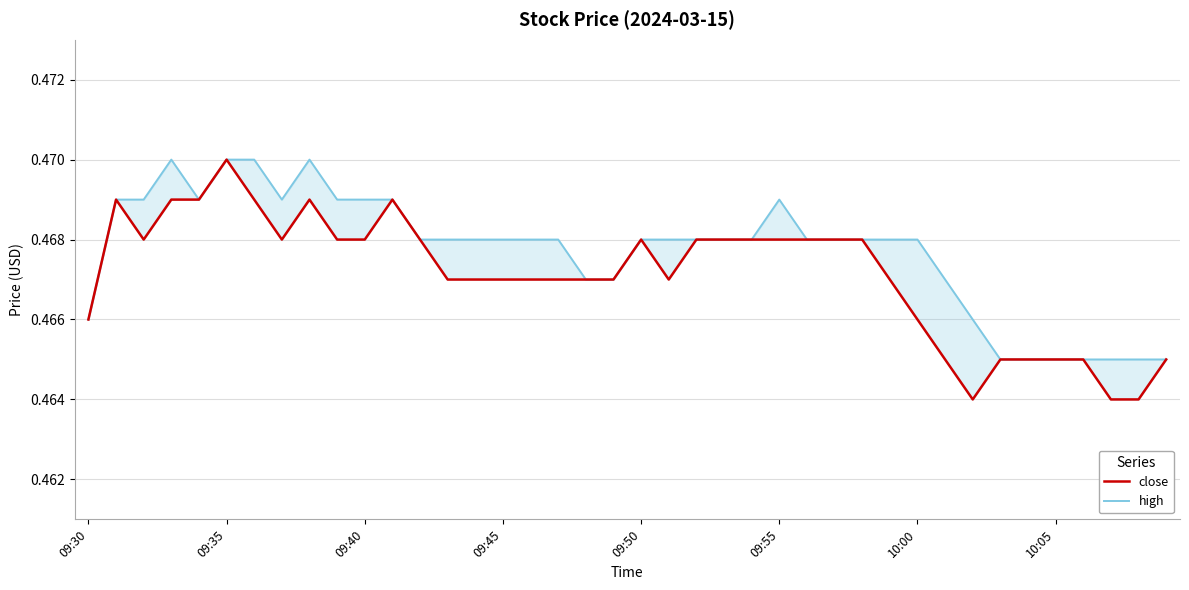

Reading right to left, transcribe all the data shown in this chart.

close: 0.5	0.5	0.5	0.5	0.5	0.5	0.5	0.5	0.5	0.5	0.5	0.5	0.5	0.5	0.5	0.5	0.5	0.5	0.5	0.5	0.5	0.5	0.5	0.5	0.5	0.5	0.5	0.5	0.5	0.5	0.5	0.5	0.5	0.5	0.5	0.5	0.5	0.5	0.5	0.5
high: 0.5	0.5	0.5	0.5	0.5	0.5	0.5	0.5	0.5	0.5	0.5	0.5	0.5	0.5	0.5	0.5	0.5	0.5	0.5	0.5	0.5	0.5	0.5	0.5	0.5	0.5	0.5	0.5	0.5	0.5	0.5	0.5	0.5	0.5	0.5	0.5	0.5	0.5	0.5	0.5